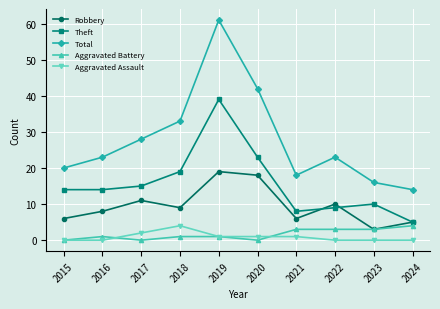

True or false: Theft has a value of 10 at 2016.

False